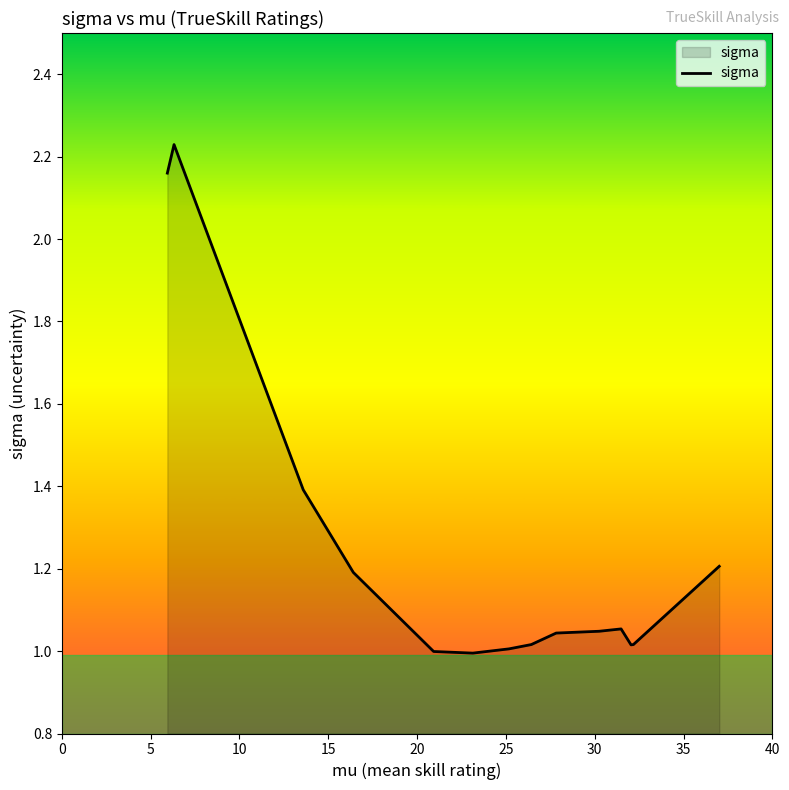

What is the difference between the maximum and minimum values?

1.2